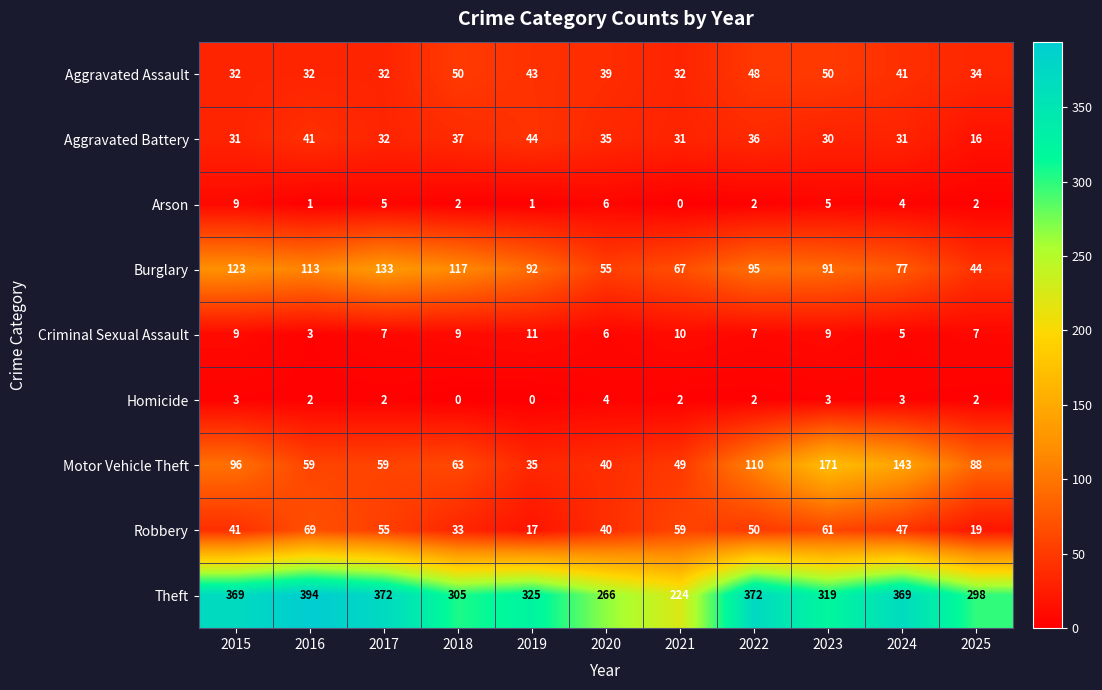

At which label does Burglary first exceed 92?

2015